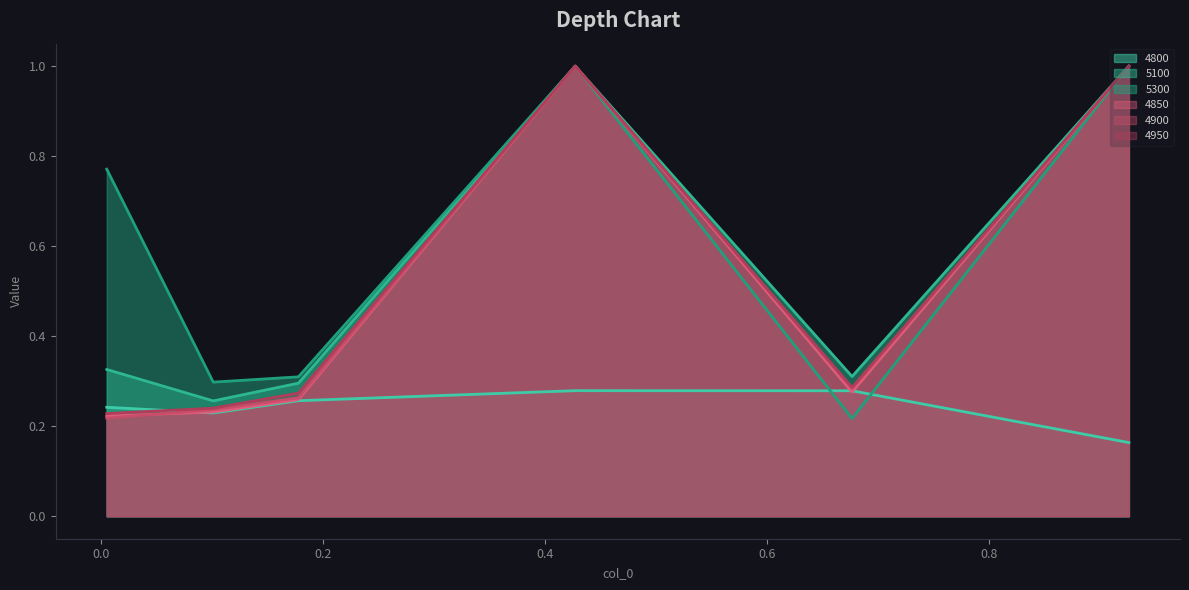

Reading left to right, what are all the values shown in this chart?

4800: 0.2	0.2	0.3	0.3	0.3	0.2
5100: 0.3	0.3	0.3	1.0	0.3	1.0
5300: 0.8	0.3	0.3	1.0	0.2	1.0
4850: 0.2	0.2	0.3	1.0	0.3	1.0
4900: 0.2	0.2	0.3	1.0	0.3	1.0
4950: 0.2	0.2	0.3	1.0	0.3	1.0